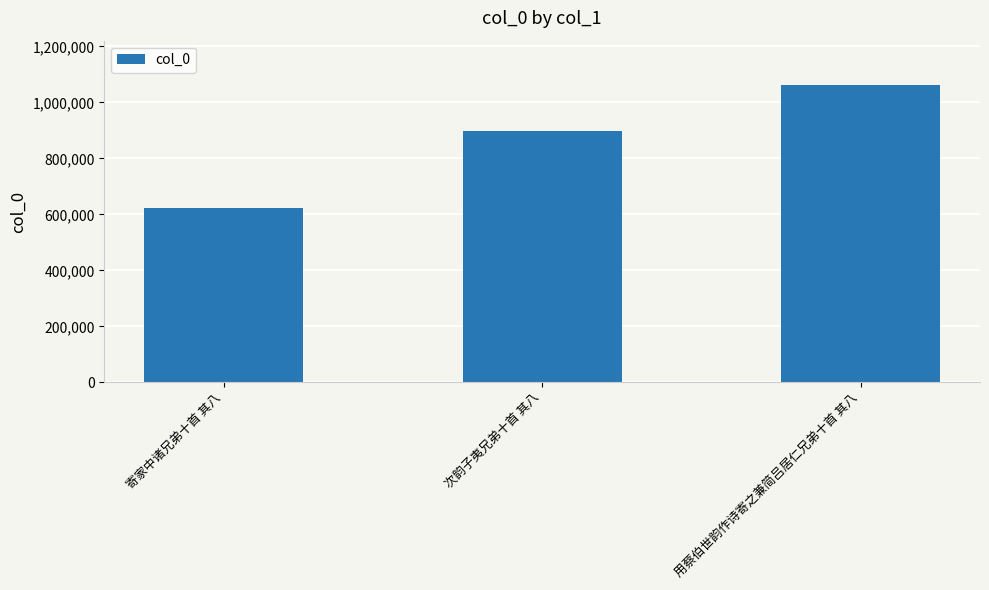

What is the sum of the values at 次韵子夷兄弟十首 其八 and 用蔡伯世韵作诗寄之兼简吕居仁兄弟十首 其八?

1958789